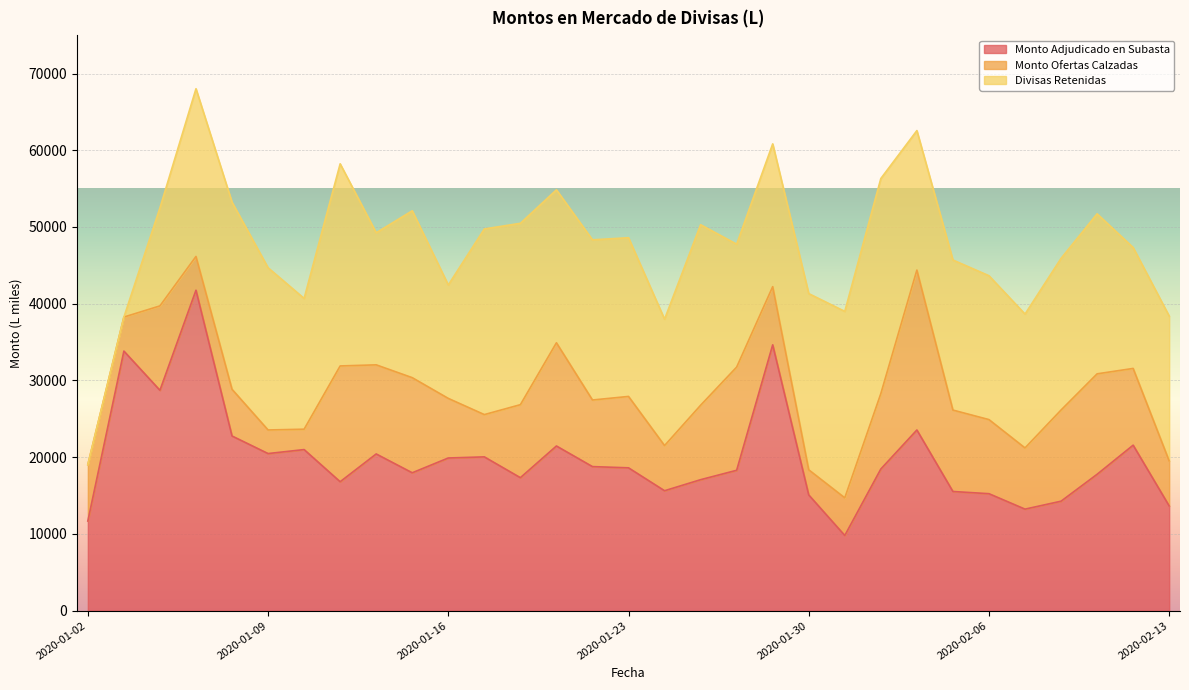

At which label does Monto Adjudicado en Subasta first exceed 18462?

2020-01-03